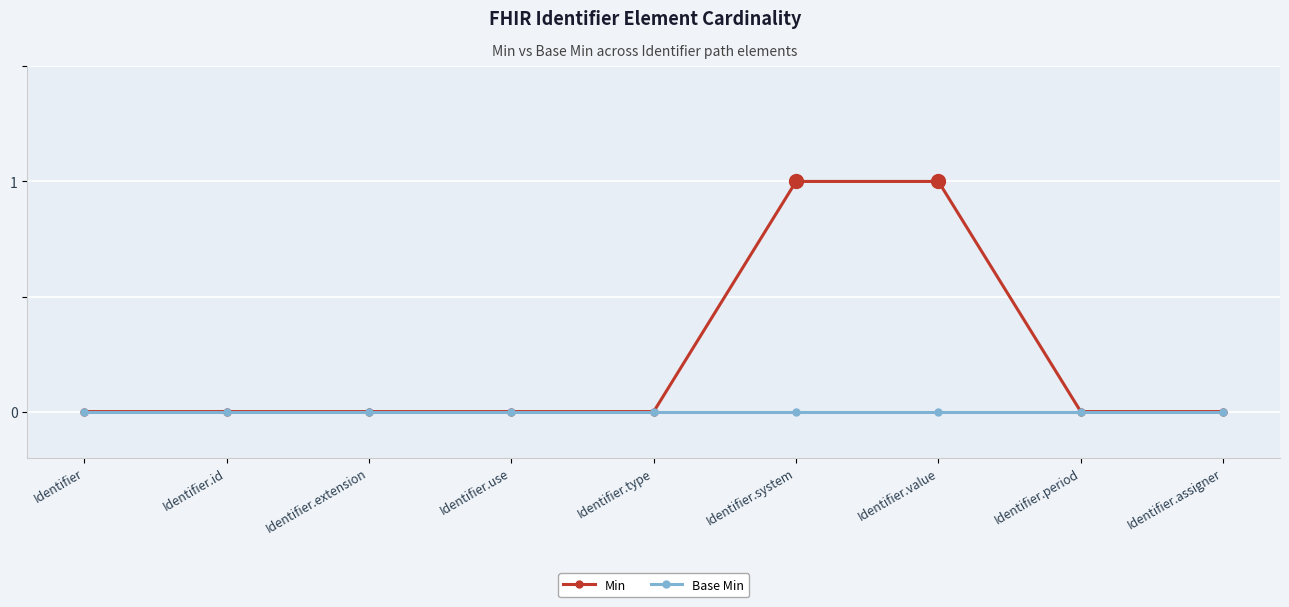

Does the chart have visible grid lines?

Yes